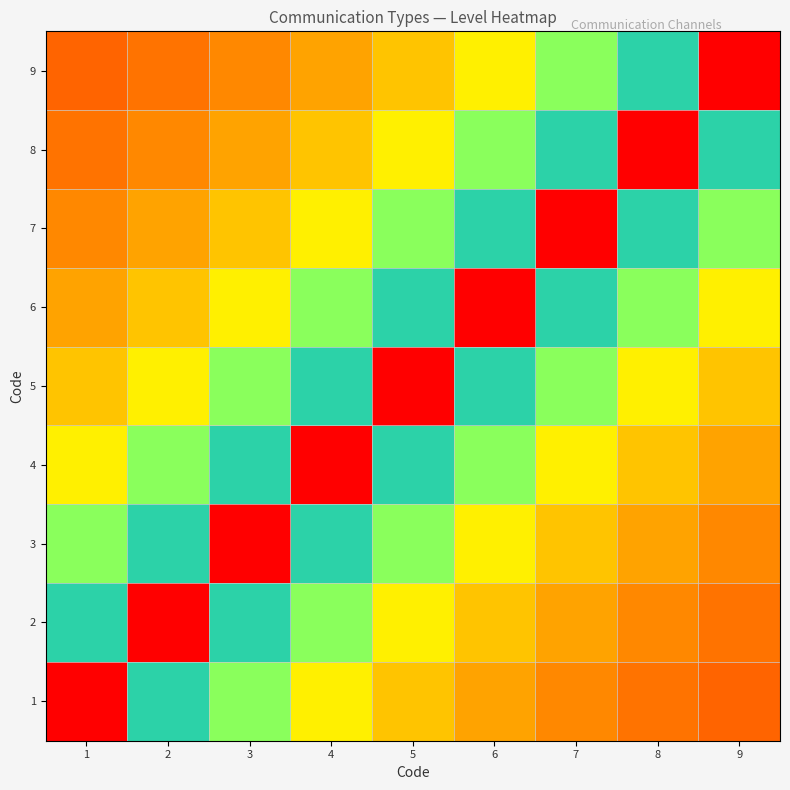

What is the smallest value displayed?

0.3